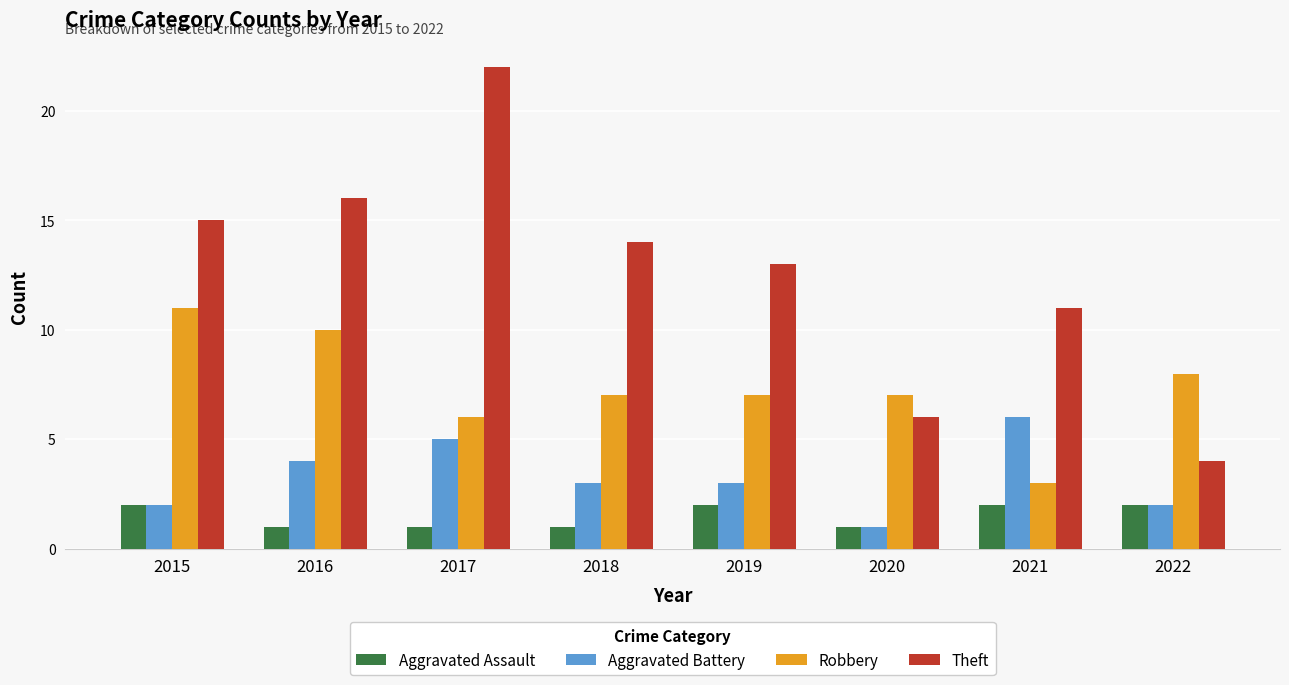

What value does the Aggravated Assault series have at 2022?

2